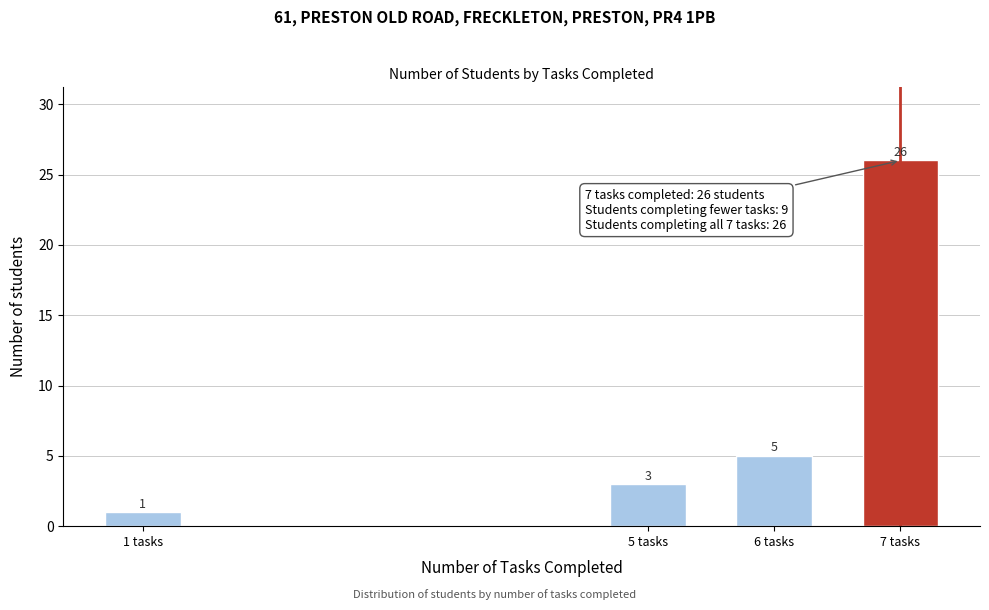

Reading right to left, what are all the values shown in this chart?

7 tasks=26	6 tasks=5	5 tasks=3	1 tasks=1